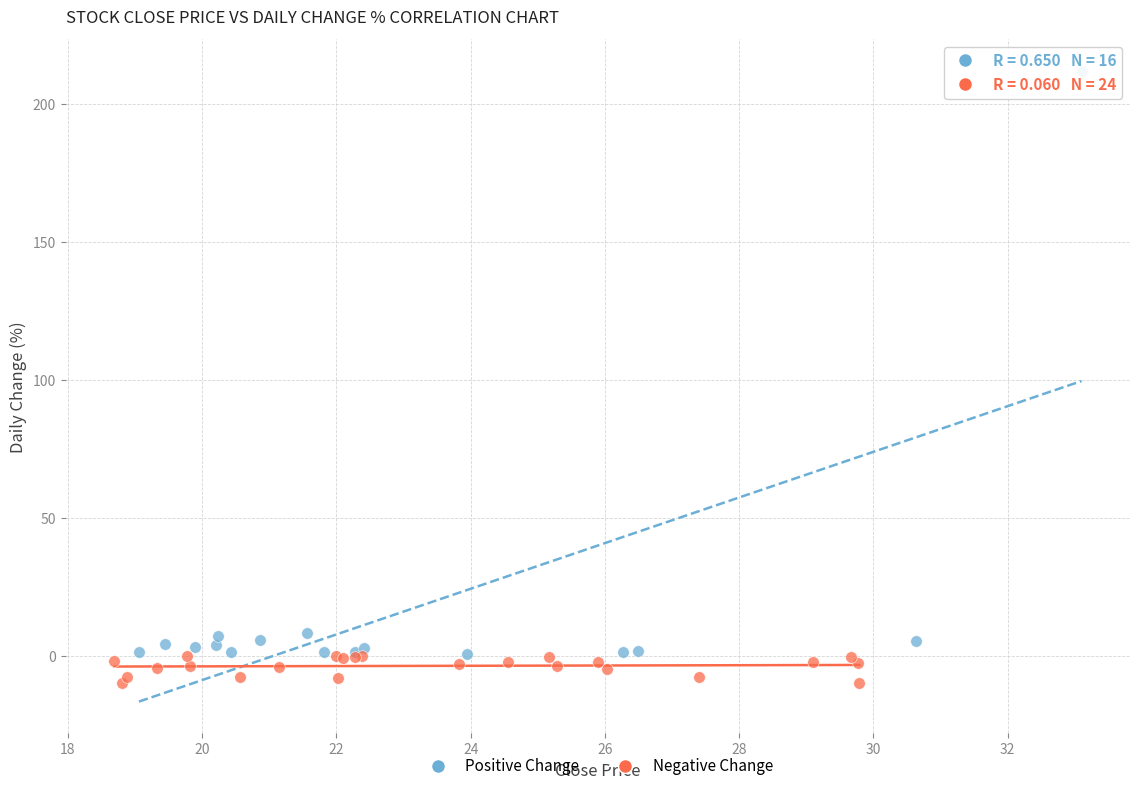

What are all the series names shown in the legend?

Positive Change, Negative Change